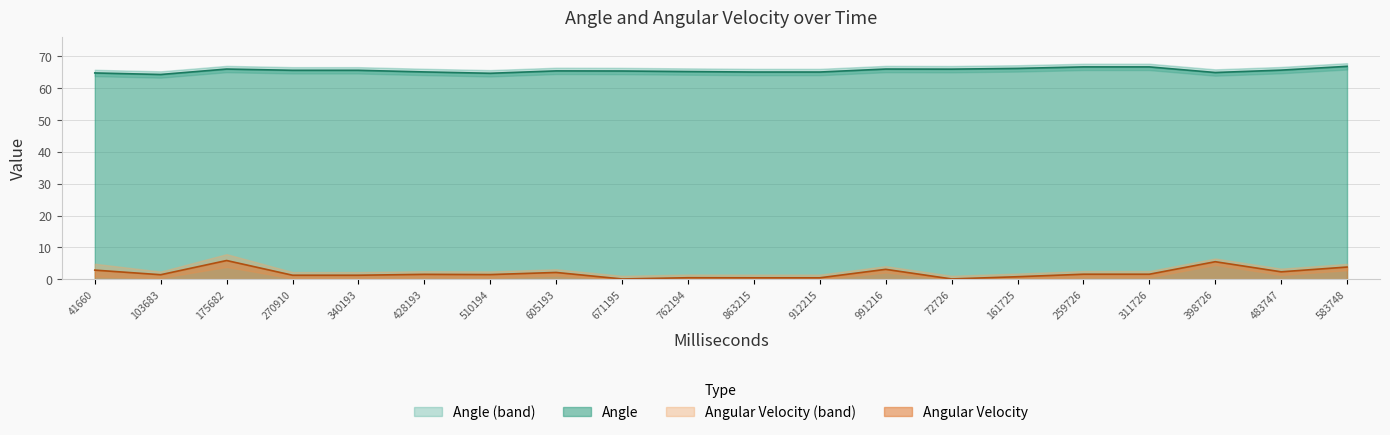

What position from the left is 912215?

12